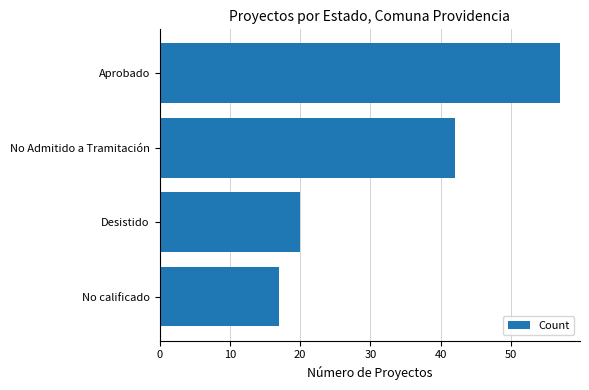

What is the sum of all values?

136